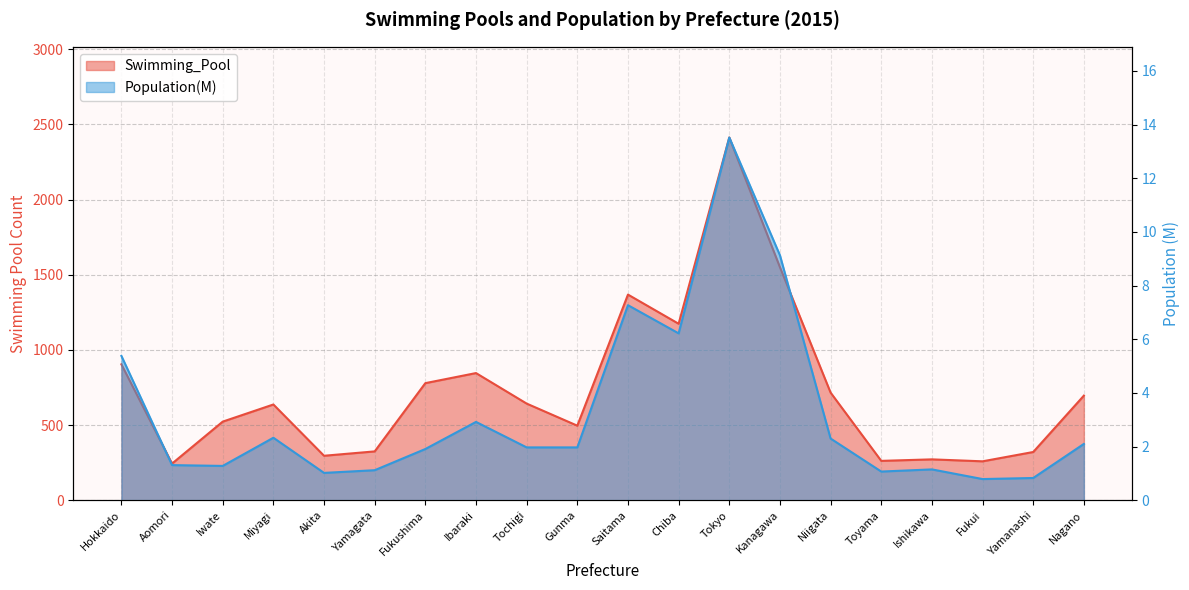

At how many categories does at least one series exceed 1186?

3